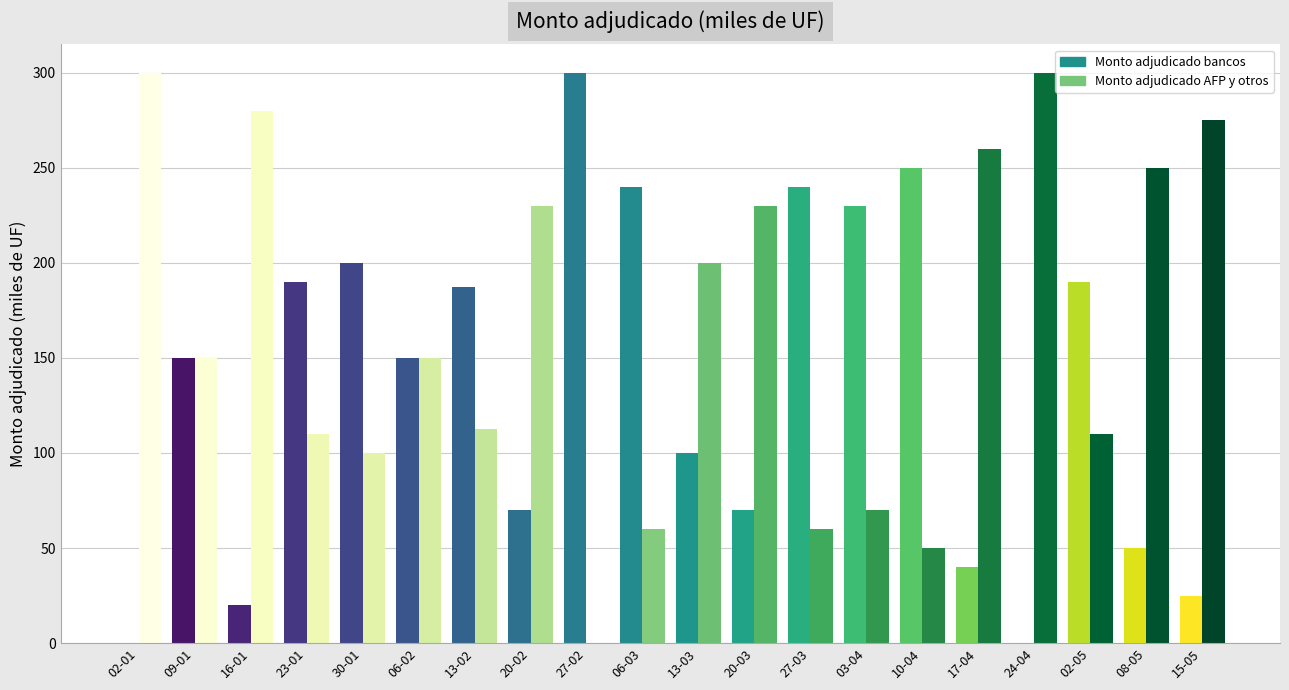

What is the maximum value shown in the chart?

300.0